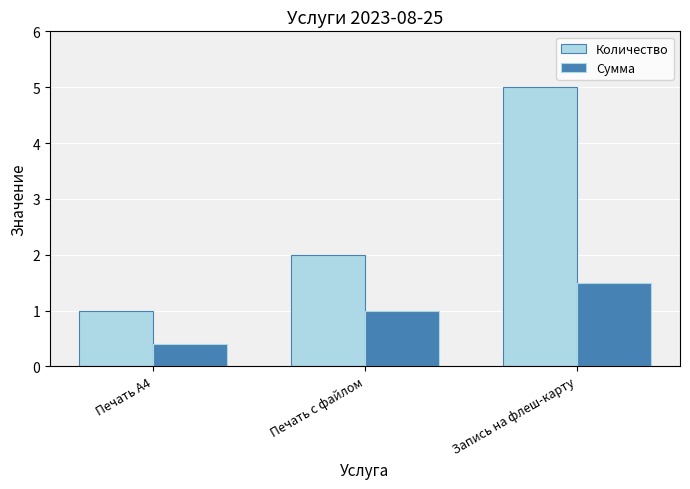

What is the average value of the Количество series?

2.7